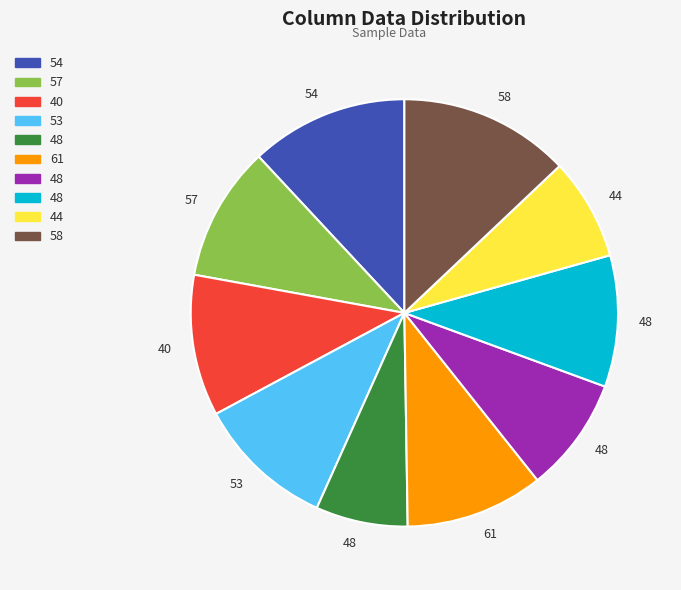

Does any single category account for the majority?

No